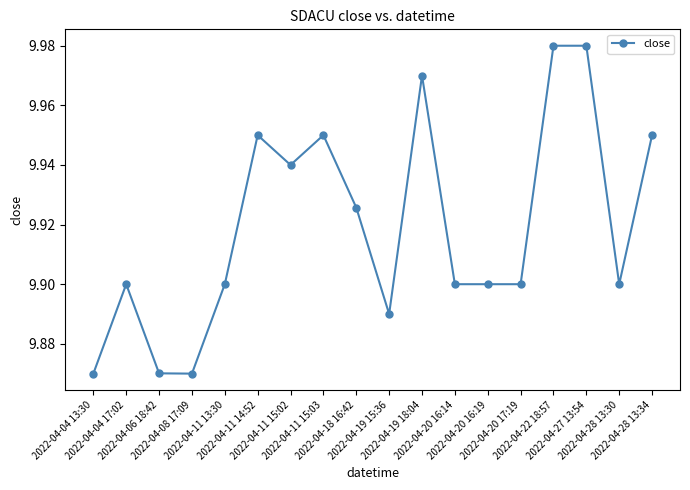

The chart shows a value of 9.9 at 2022-04-04 13:30. True or false?

True